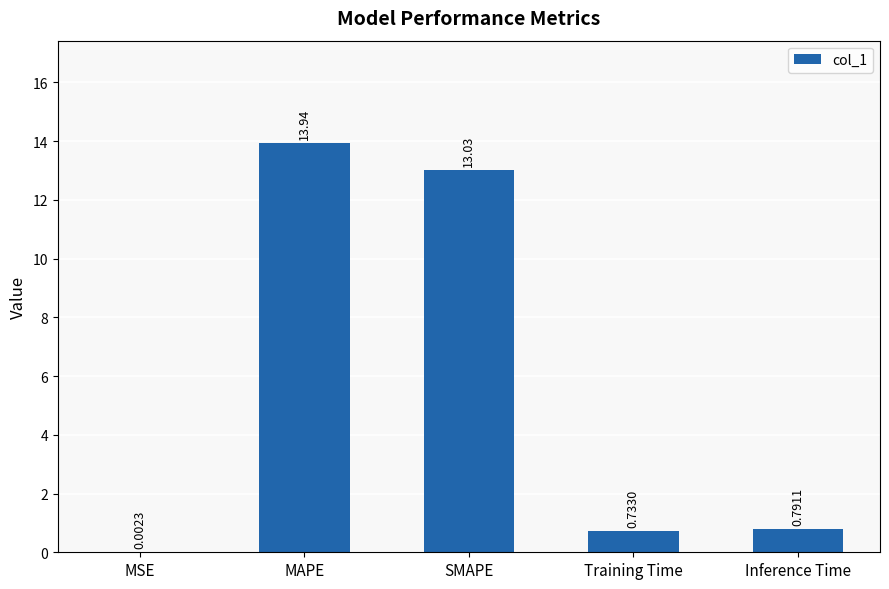

Which has a higher value, Training Time or MSE?

Training Time